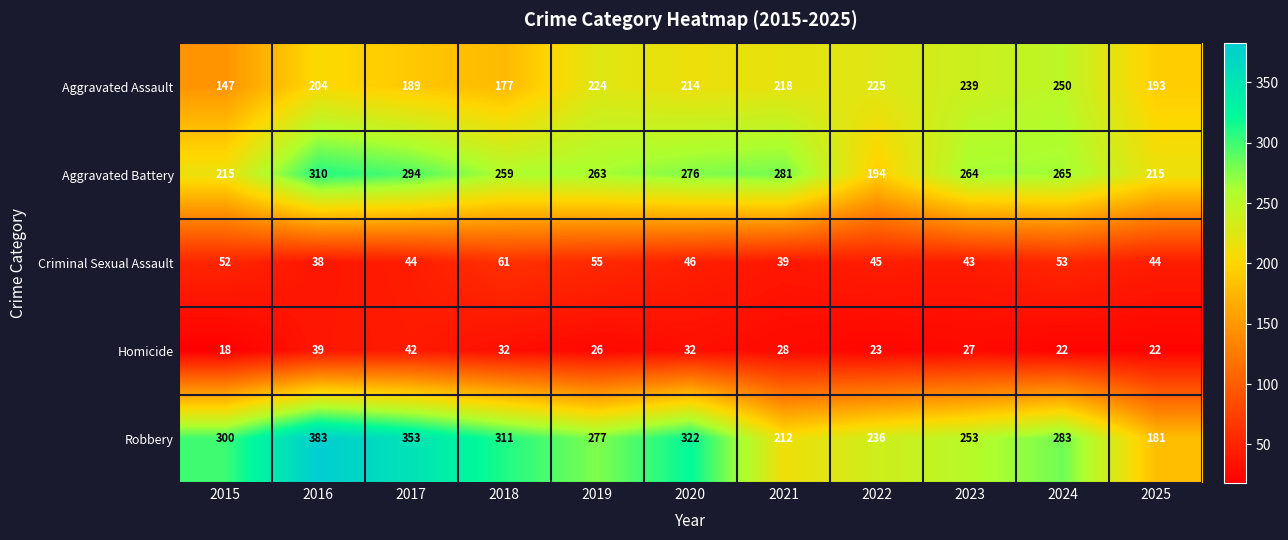

What is the spread (max minus min) of values at 2025?

193